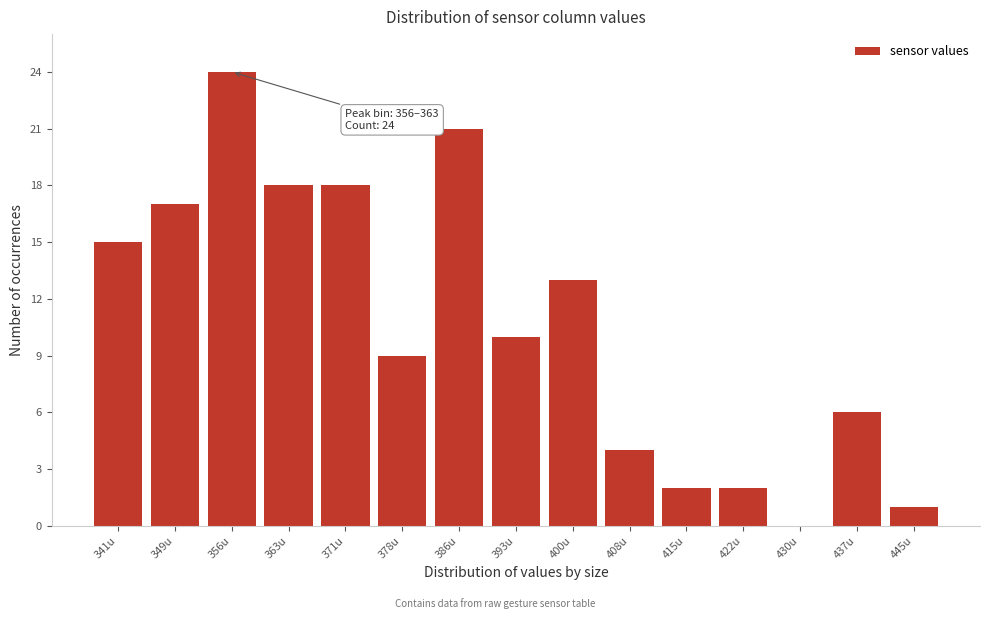

Reading left to right, what are all the values shown in this chart?

341u=15	349u=17	356u=24	363u=18	371u=18	378u=9	386u=21	393u=10	400u=13	408u=4	415u=2	422u=2	430u=0	437u=6	445u=1